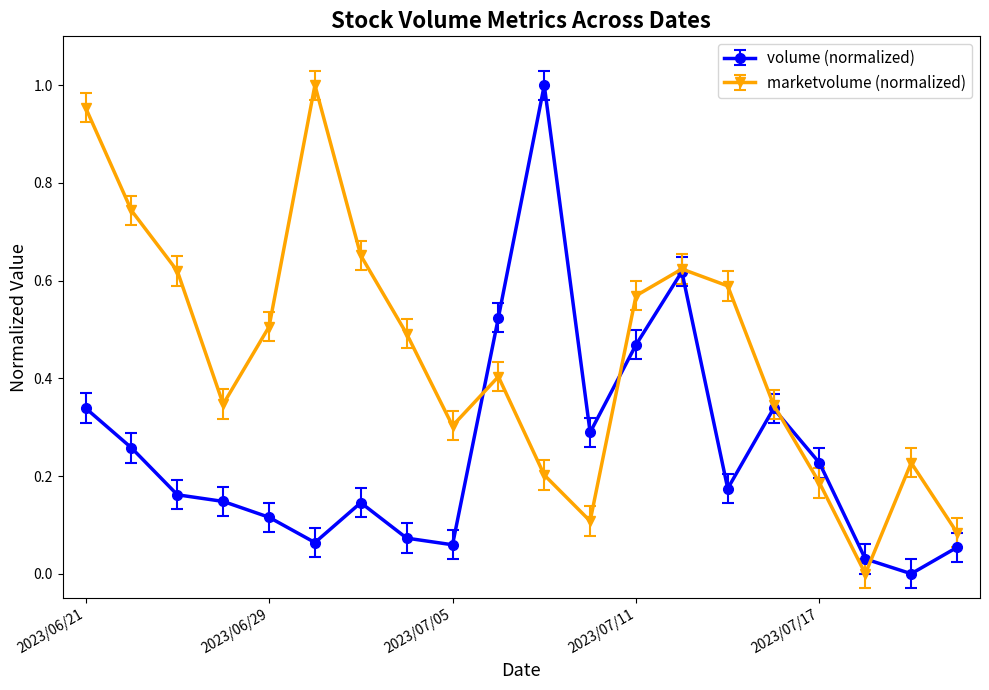

In marketvolume (normalized), how many points are lower than both neighbors (excluding endpoints)?

4